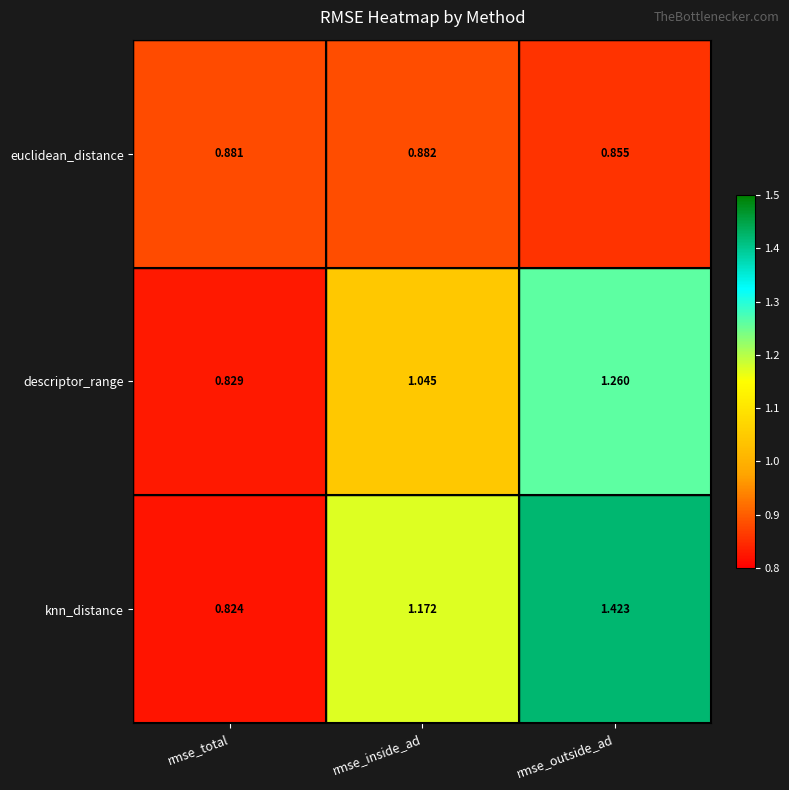

What is the total value across all series at rmse_outside_ad?

3.5